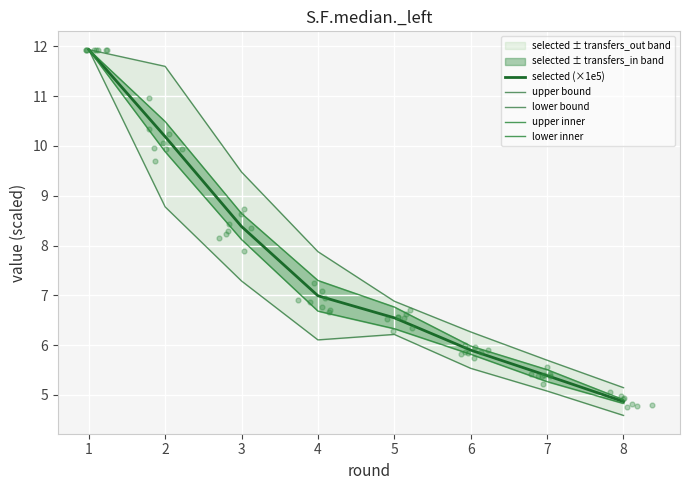

What is the total value across all series at 4?

35.0